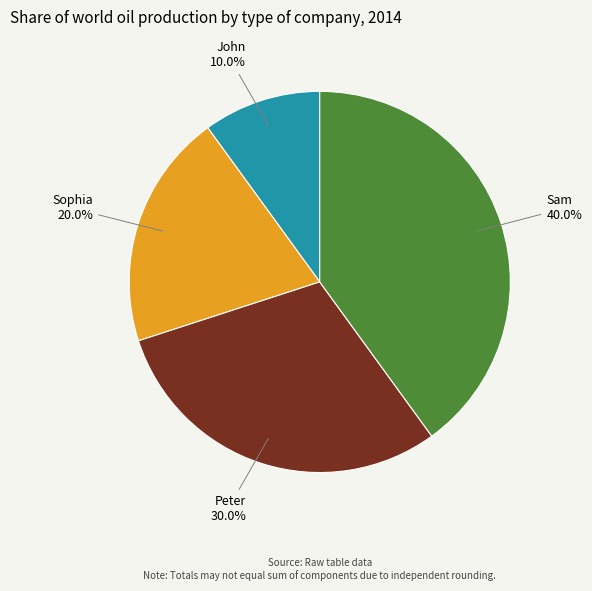

Rank the categories by value from lowest to highest.

John, Sophia, Peter, Sam